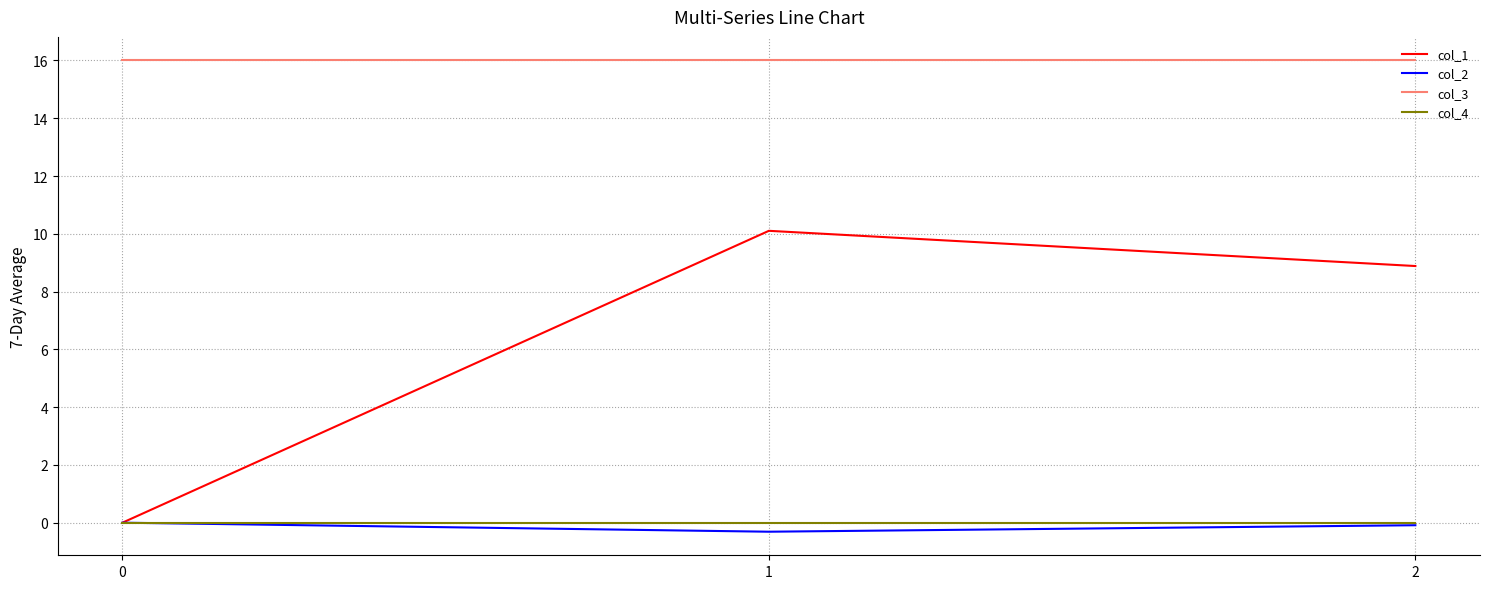

Is this an area chart (filled region under the line)?

No